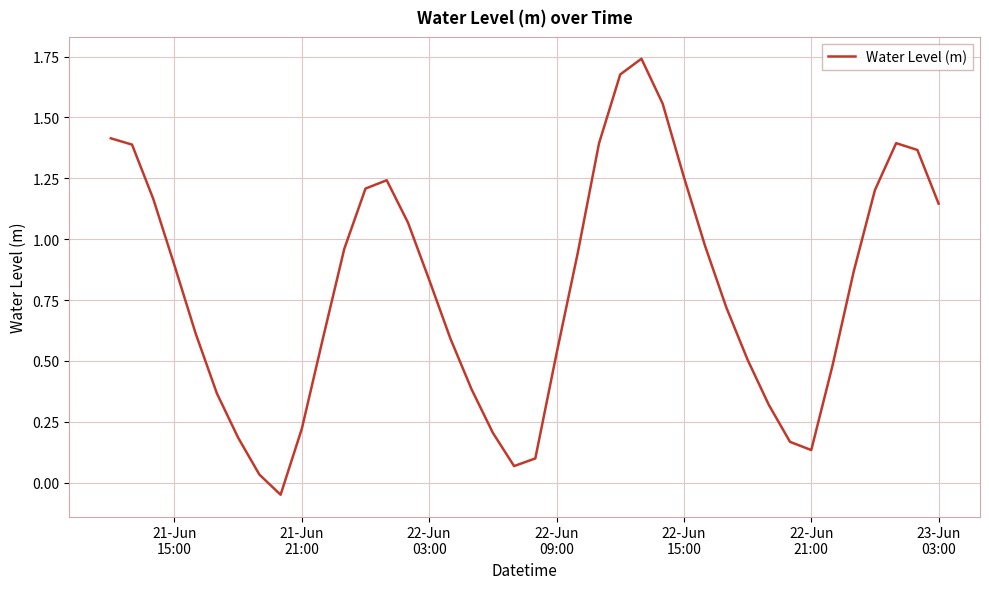

What is the difference between the maximum and minimum values?

1.8